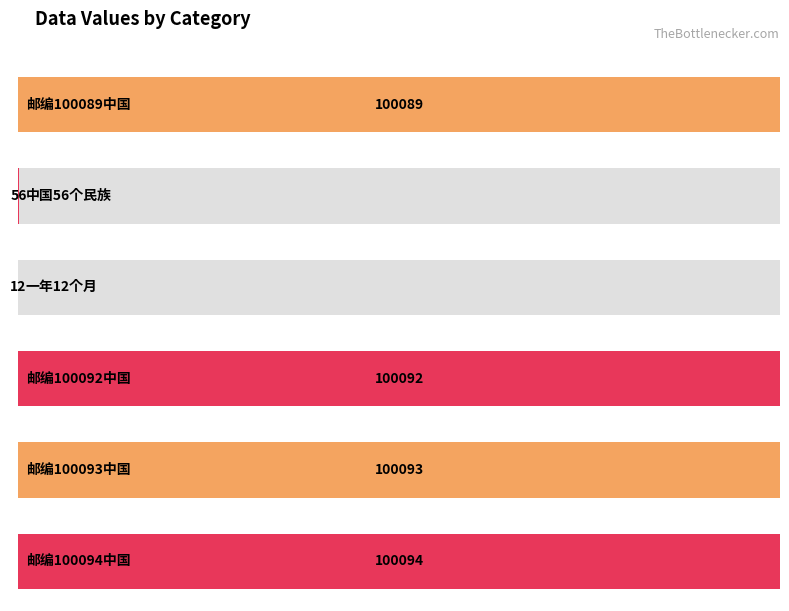

Where is the data nearest to the value 50053?

中国56个民族